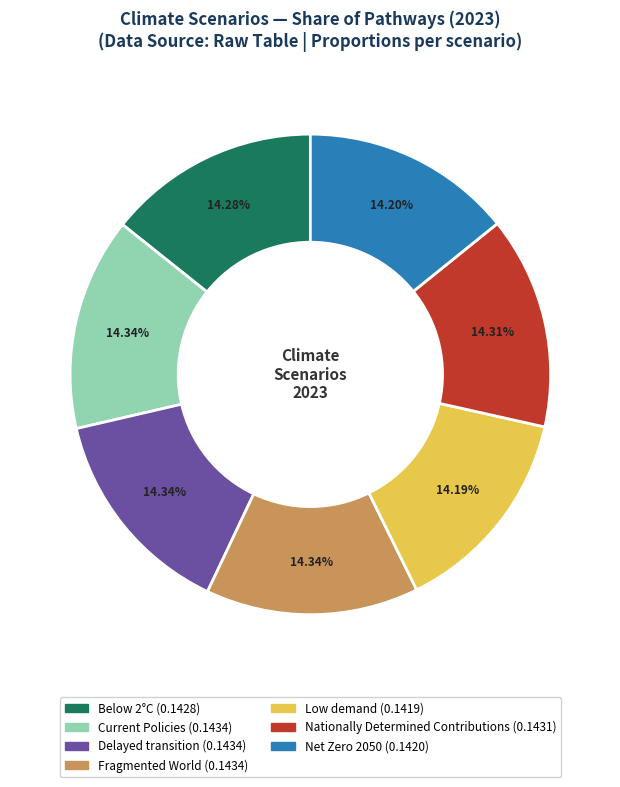

Do Nationally Determined Contributions and Delayed transition together represent more than half of the pie?

No